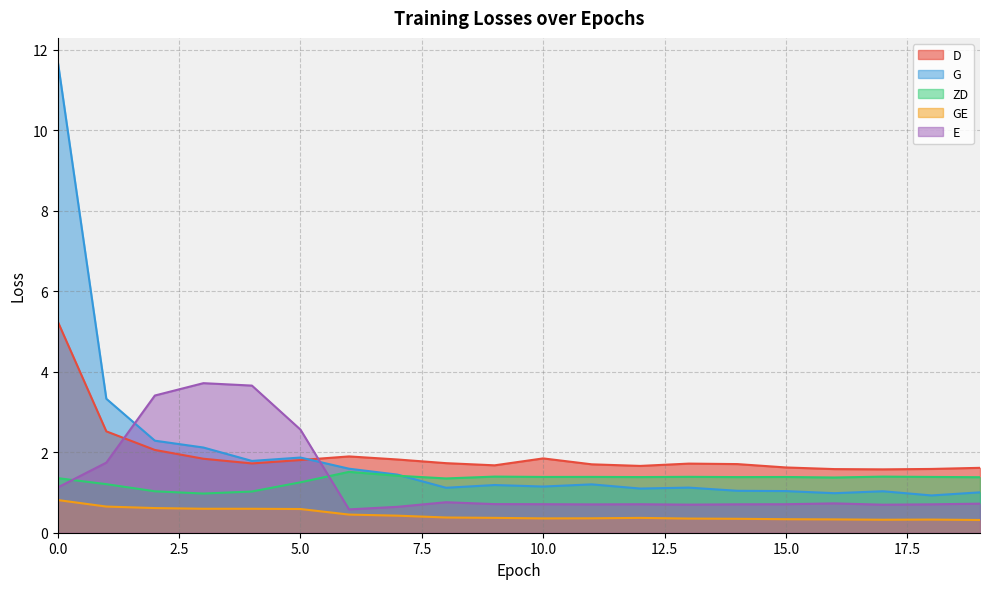

Is the value of GE at 14 greater than the value of G at 0?

No